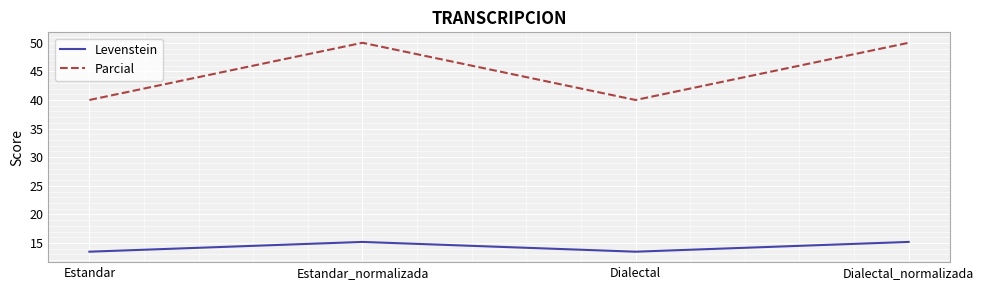

What is the total value across all series at Dialectal_normalizada?

65.2